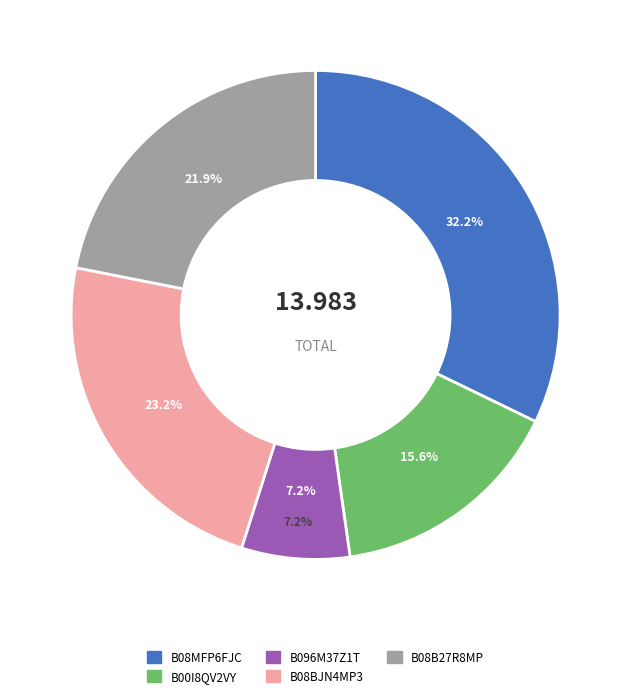

Does B08MFP6FJC account for over 50% of the chart?

No